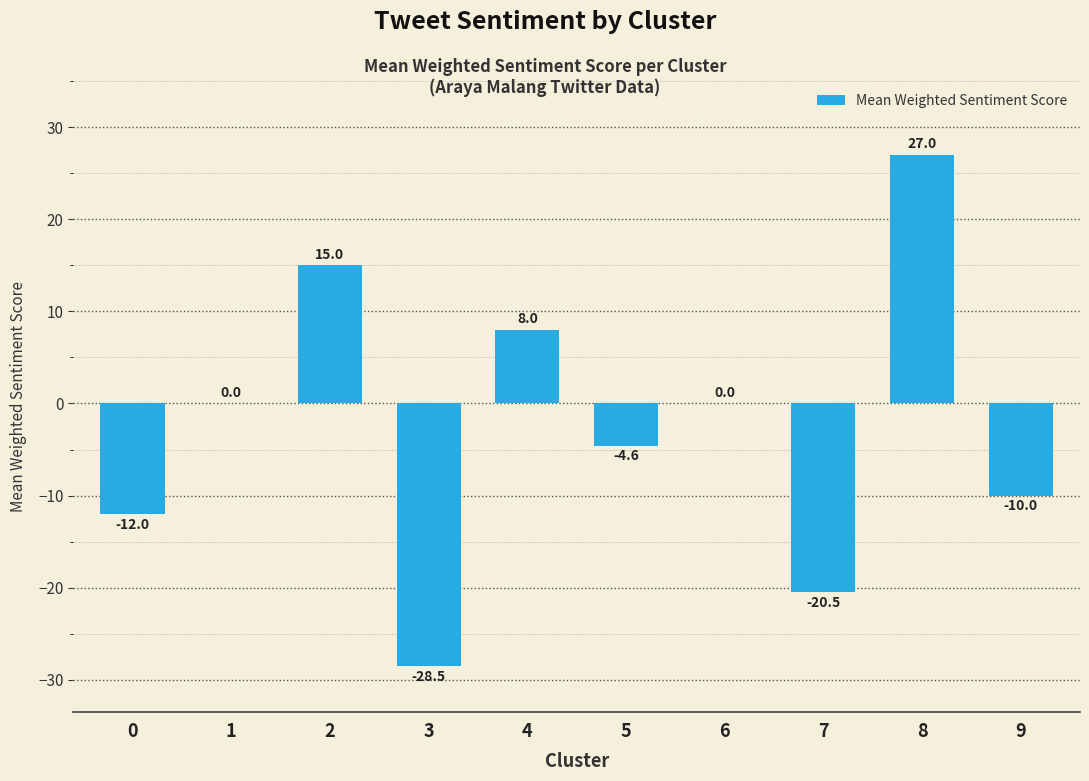

What value does the data have at 2?

15.0